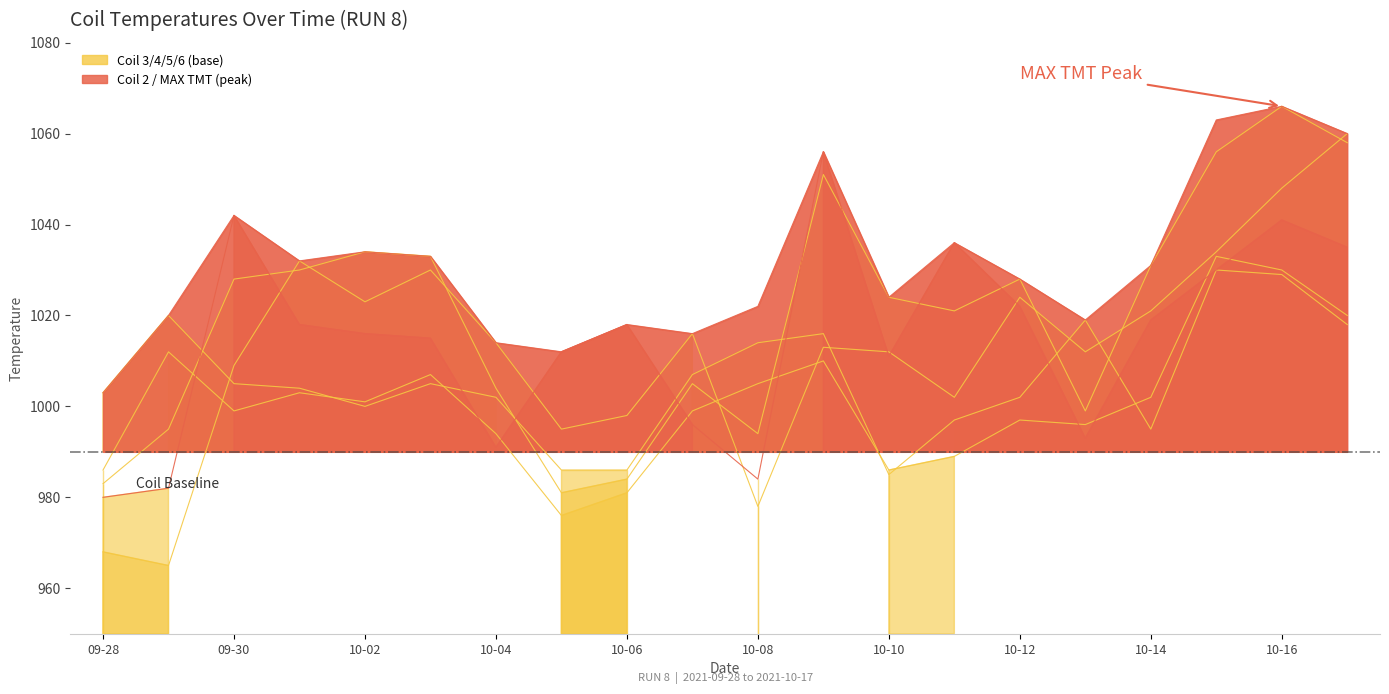

What is the difference between the maximum and minimum values in the Coil 6 series?

85